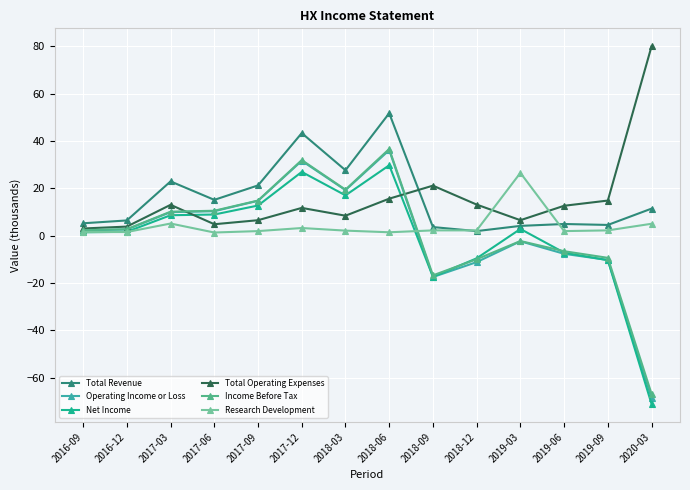

Between 2017-12 and 2019-09, which series saw the biggest shift?

Operating Income or Loss